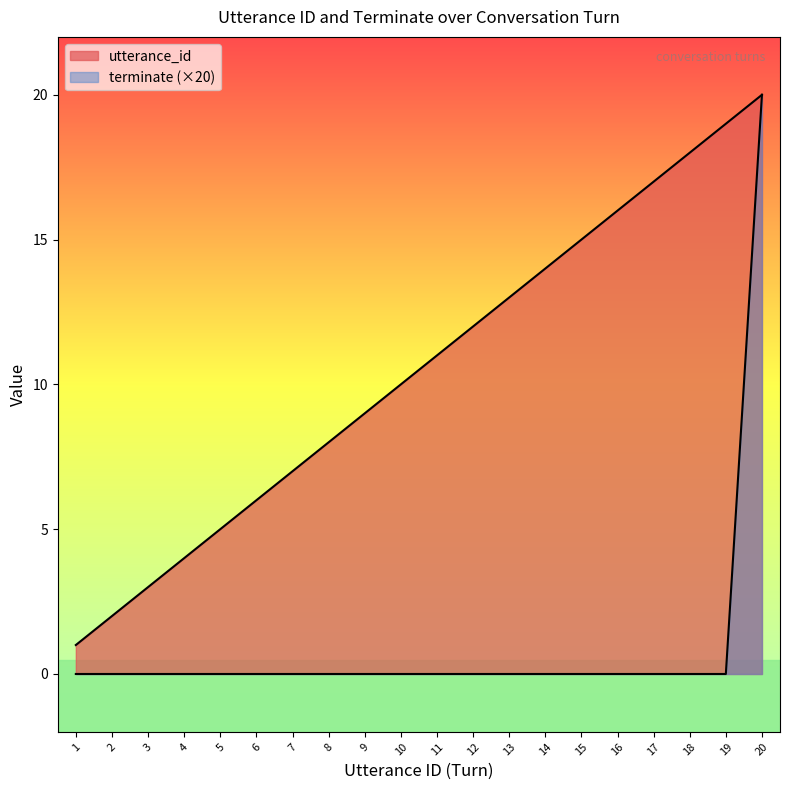

True or false: terminate and utterance_id cross at least once.

False